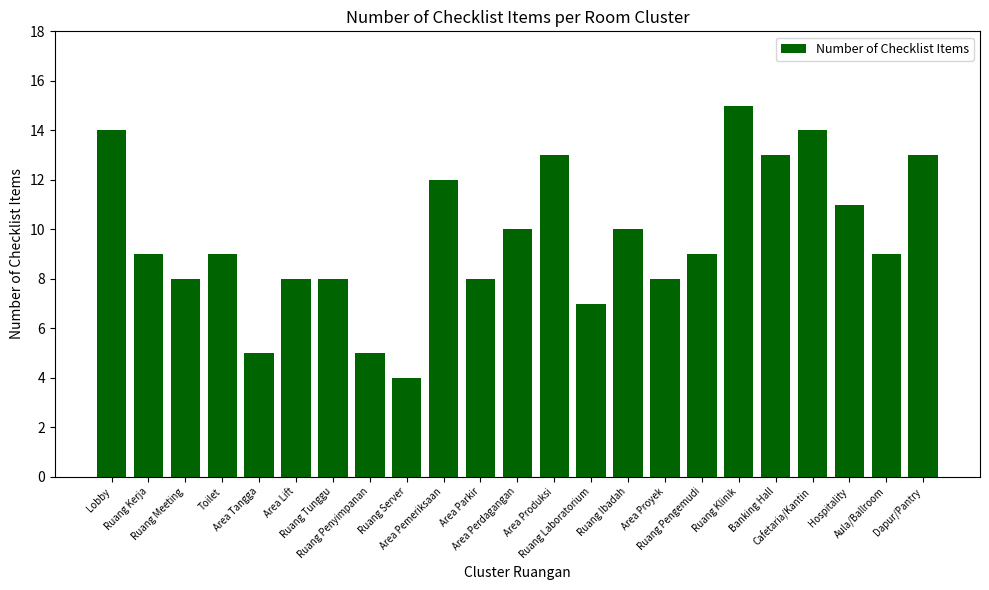

What is the value of the 6th bar from the left?

8